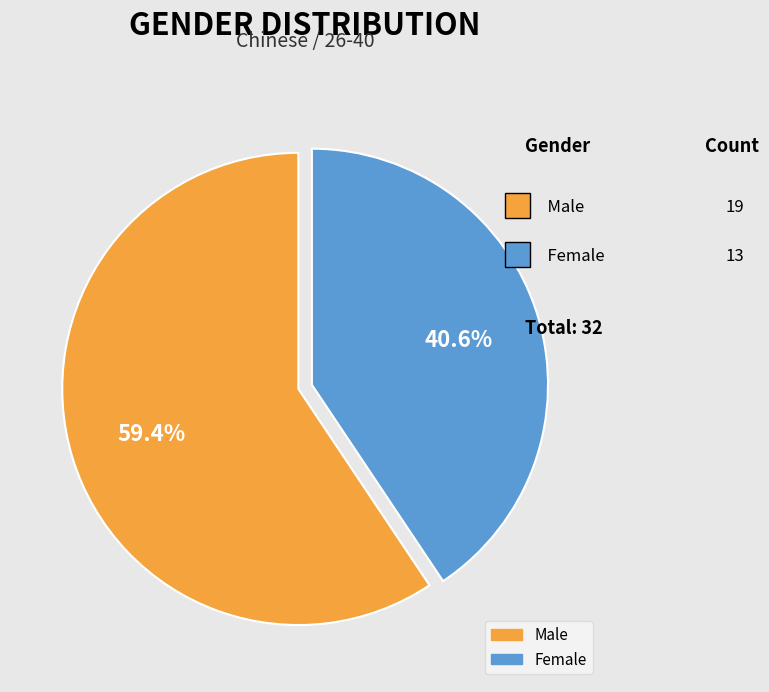

Rank the categories by value from highest to lowest.

male, female